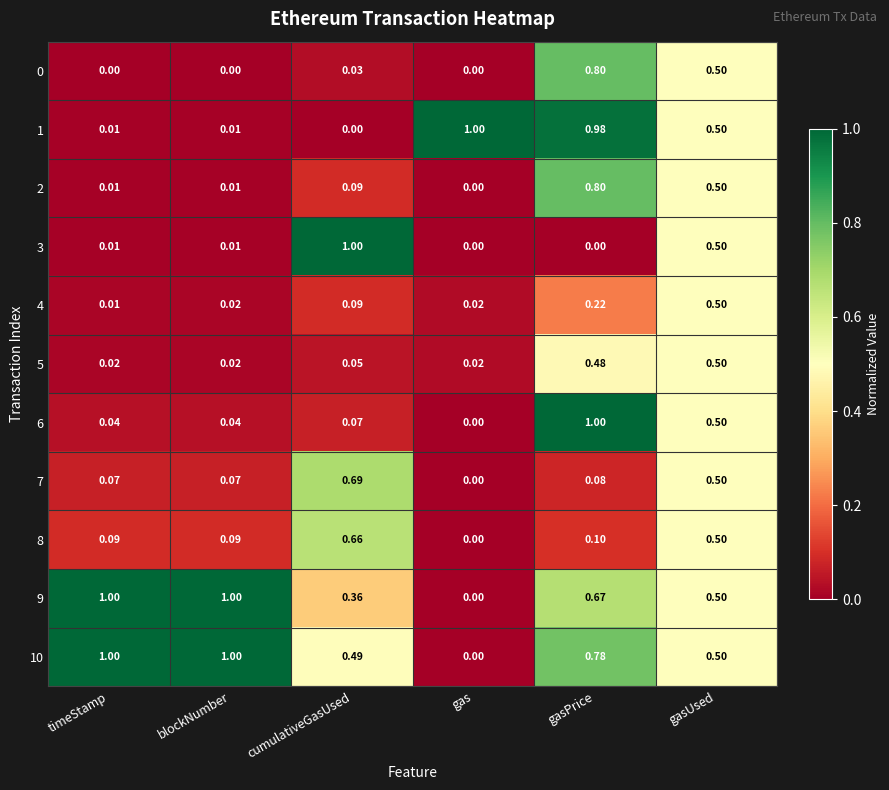

Where is 1 nearest to the value 0?

cumulativeGasUsed